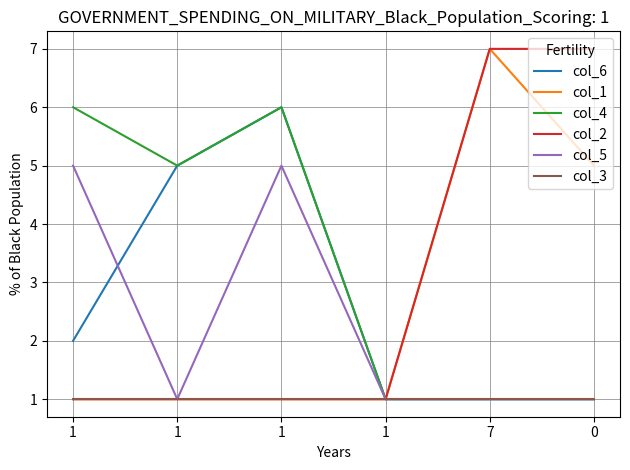

True or false: col_4 and col_1 intersect in this chart.

False